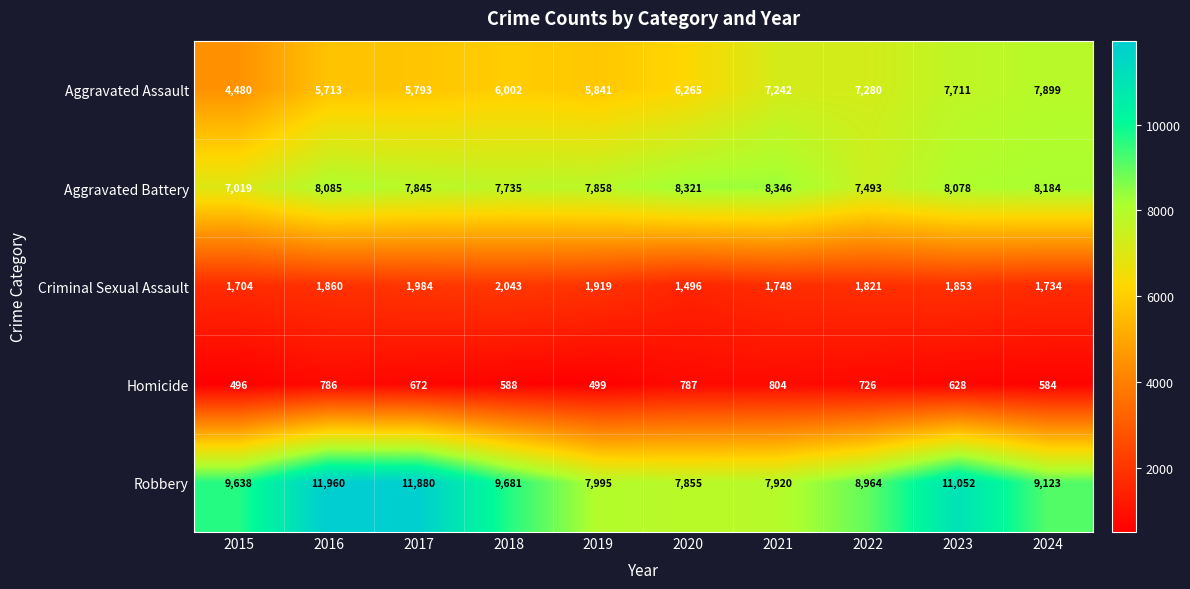

What is the total value across all series at 2016?

28404